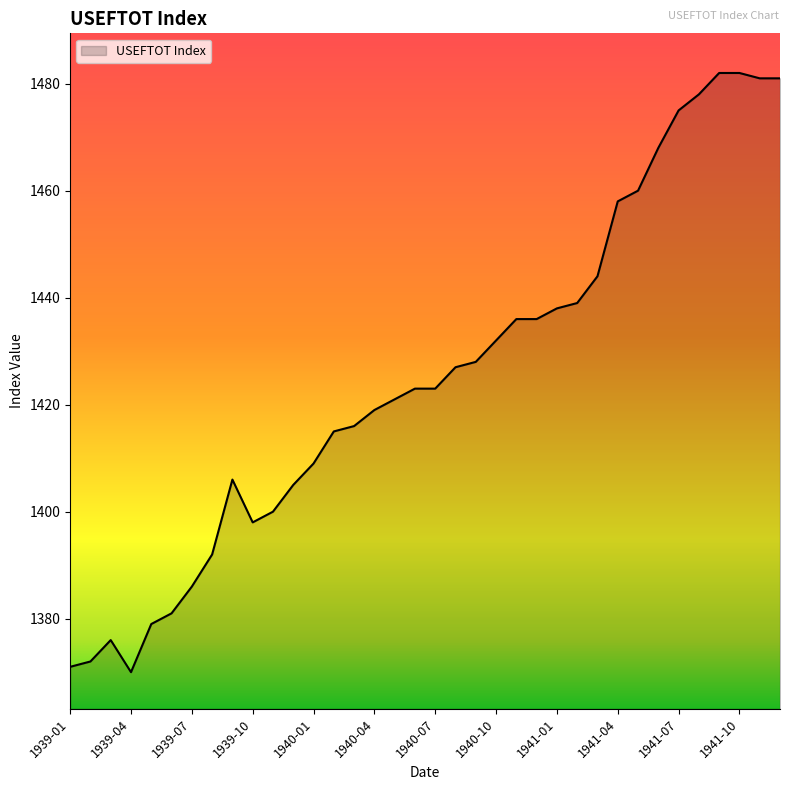

What is the maximum value shown in the chart?

1482